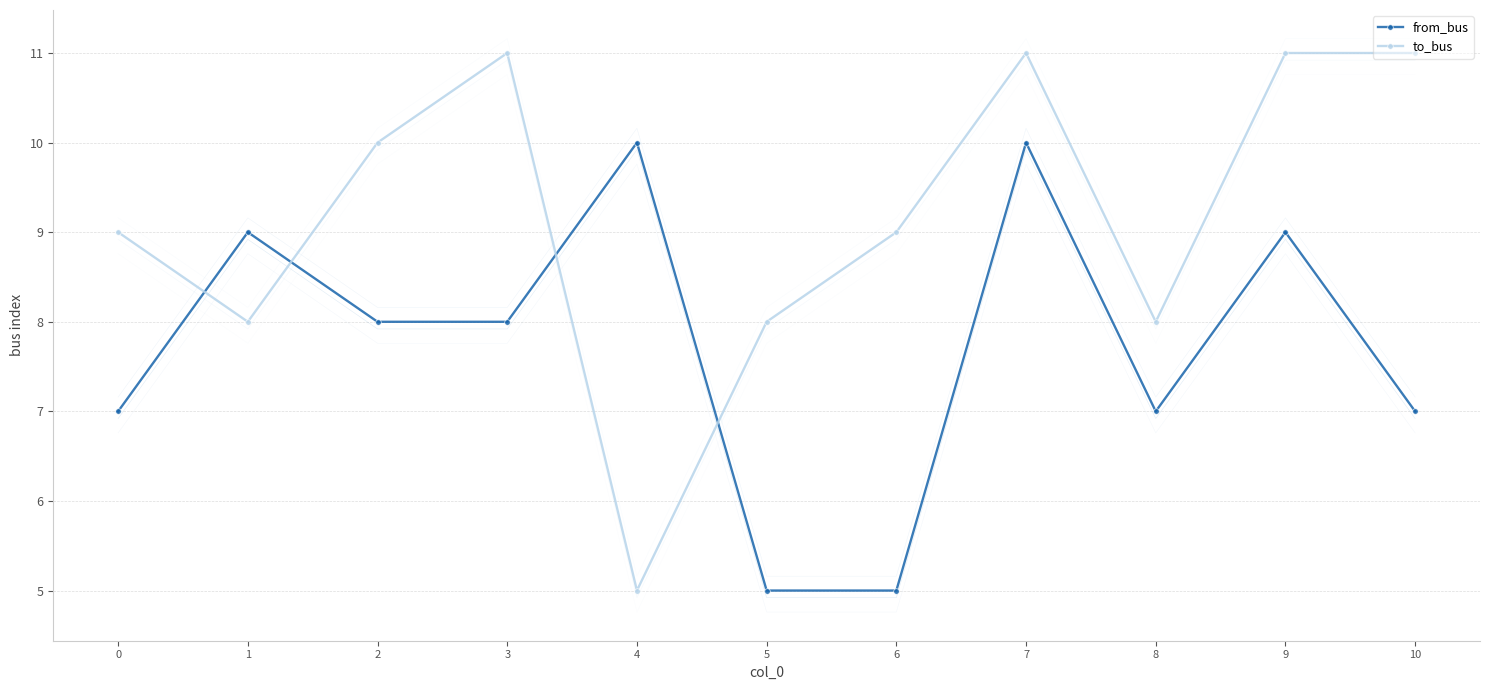

Which has a higher value, 5 or 10?

10